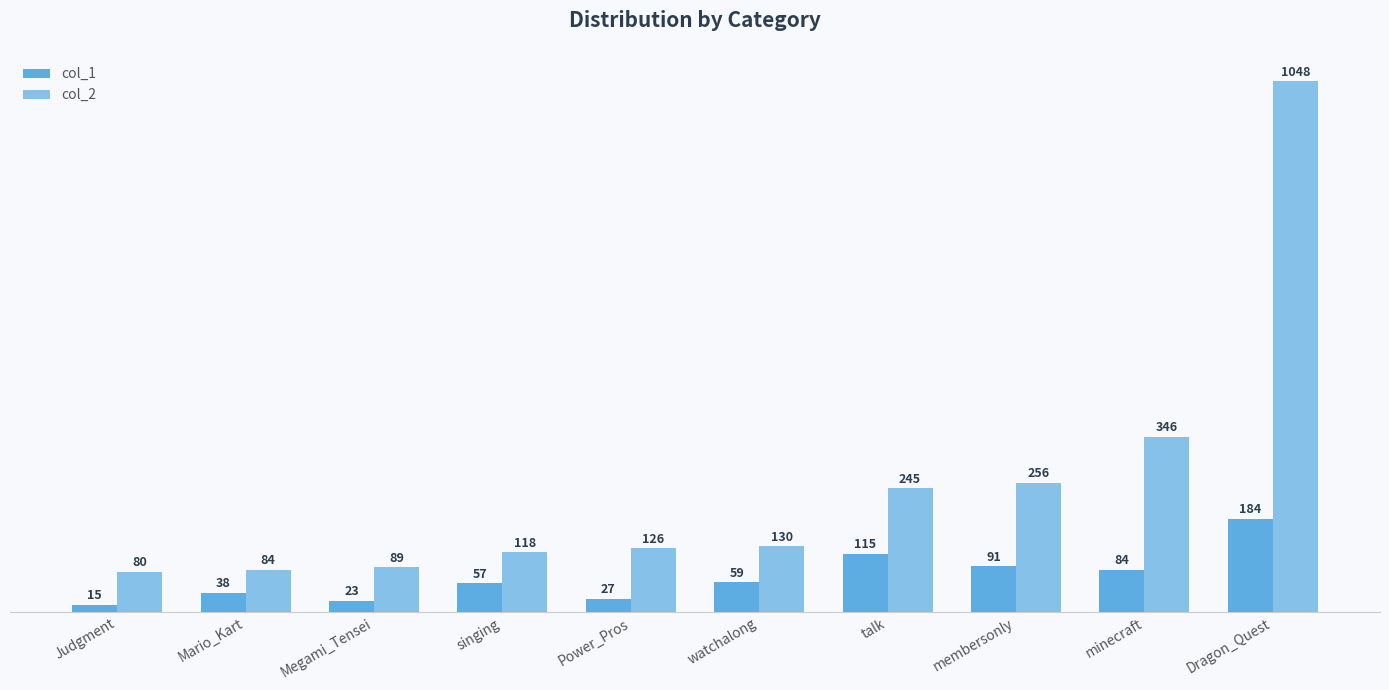

What is the difference between the second highest and minimum values in the col_1 series?

100